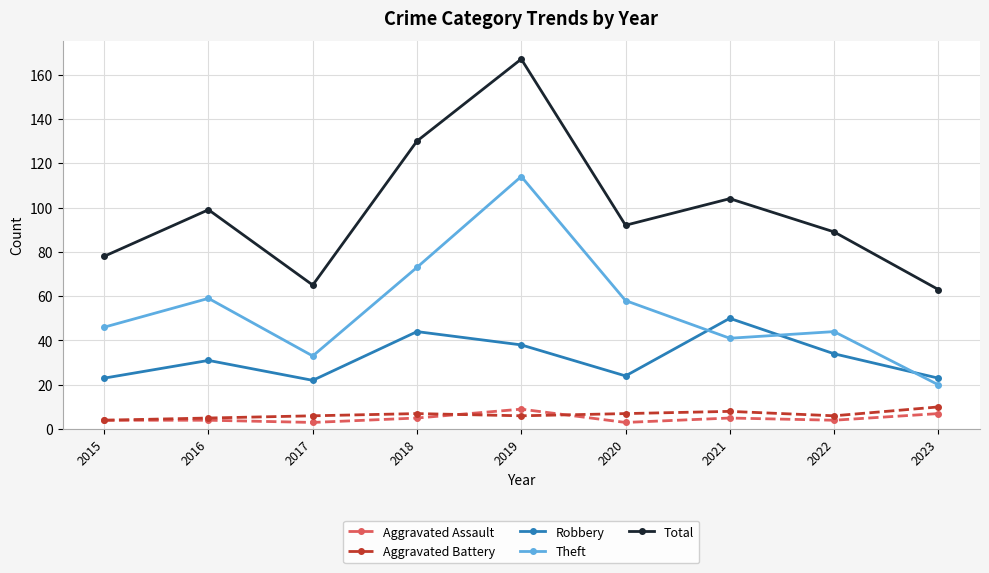

True or false: Total has more than 2 interior local peaks.

True